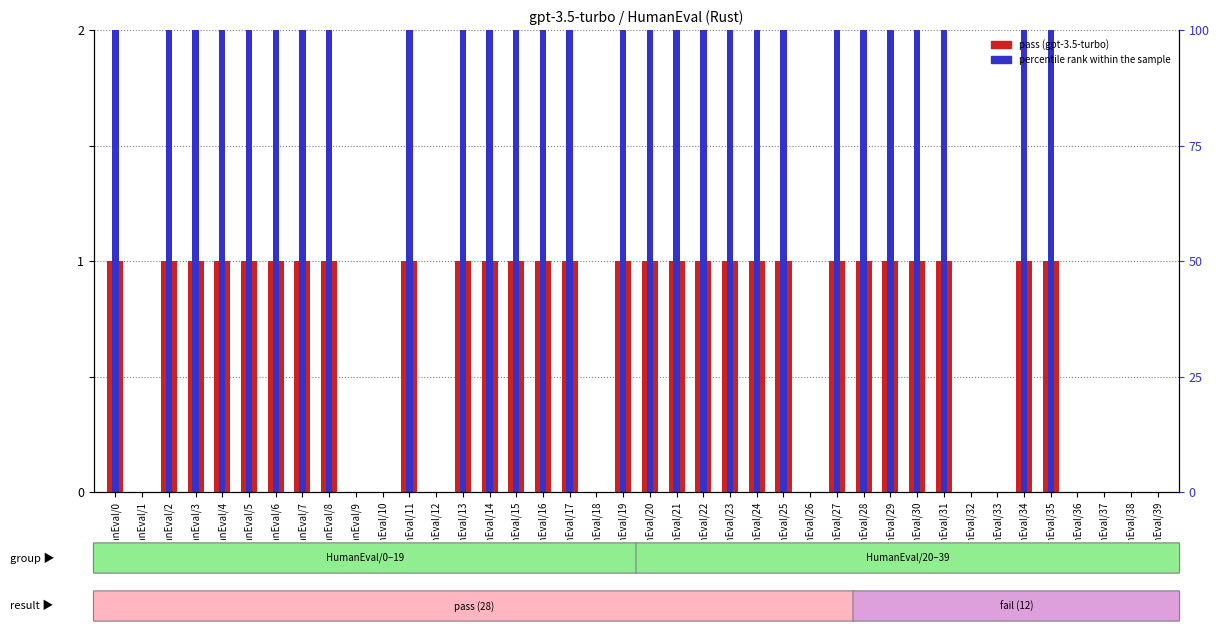

Which series changed the most between HumanEval/0 and HumanEval/5?

pass (gpt-3.5-turbo)